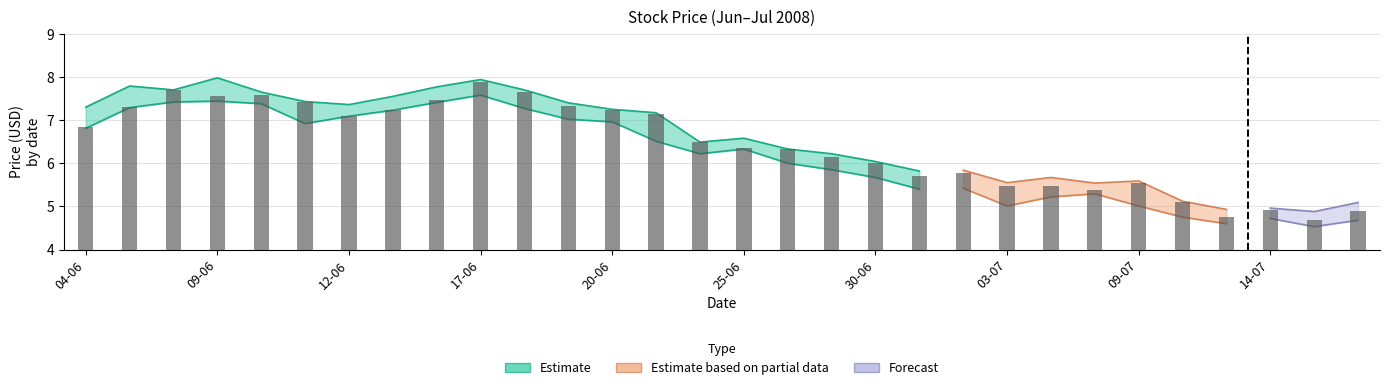

What is the difference between the maximum and minimum values?

3.2